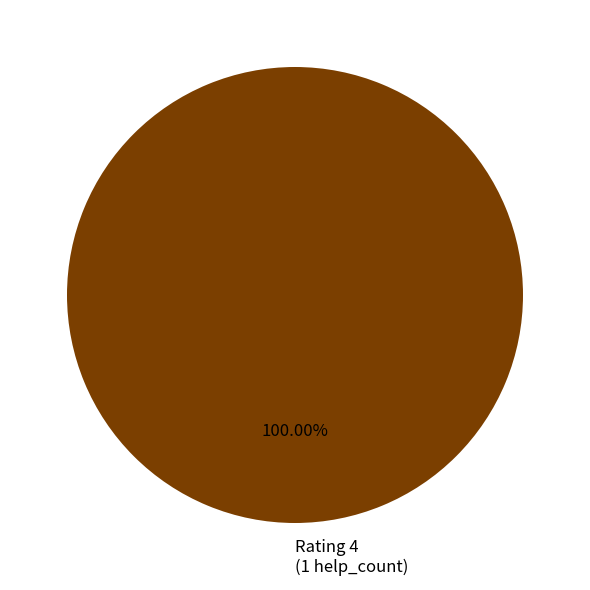

How many segments does this pie chart have?

1